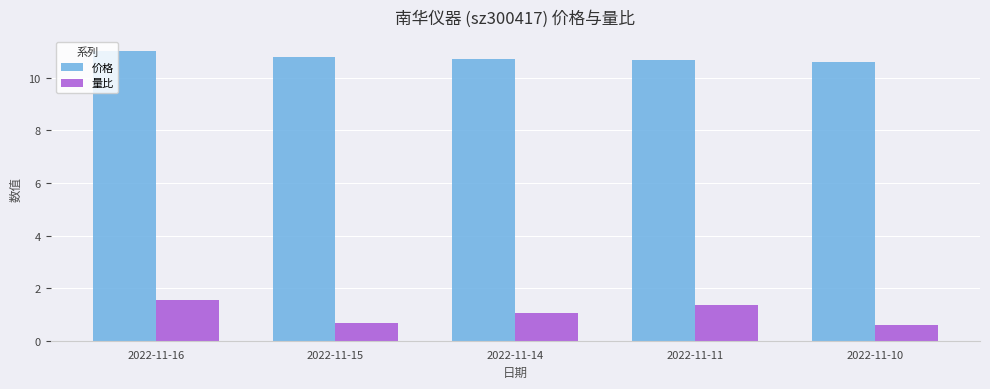

What is the smallest value displayed?

0.6